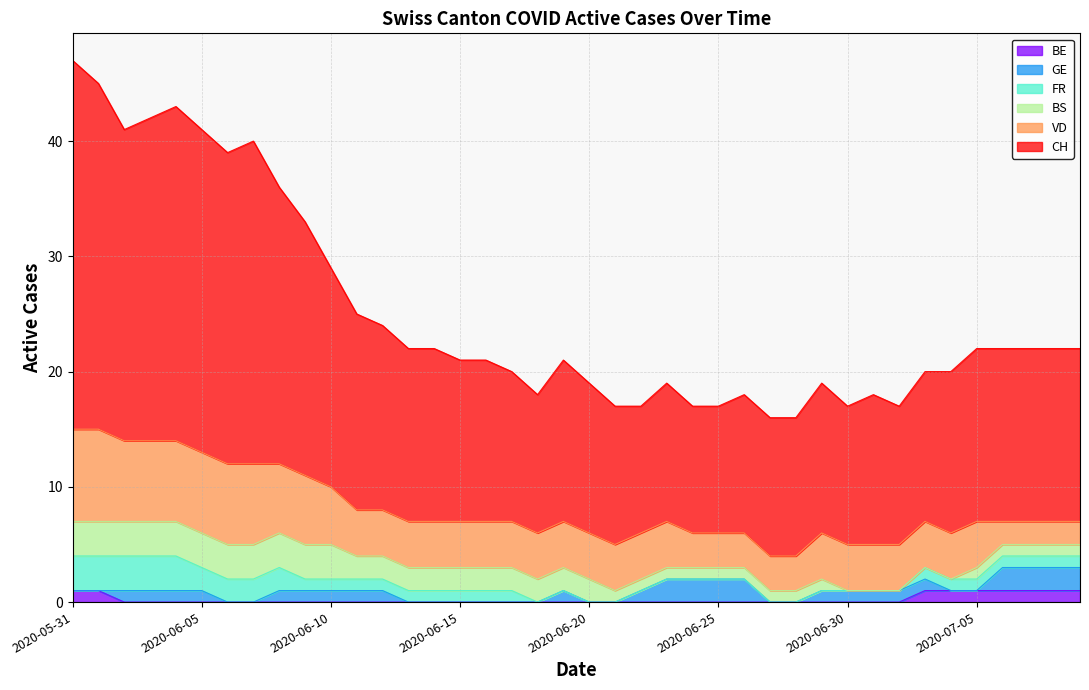

True or false: CH and VD cross at least once.

False